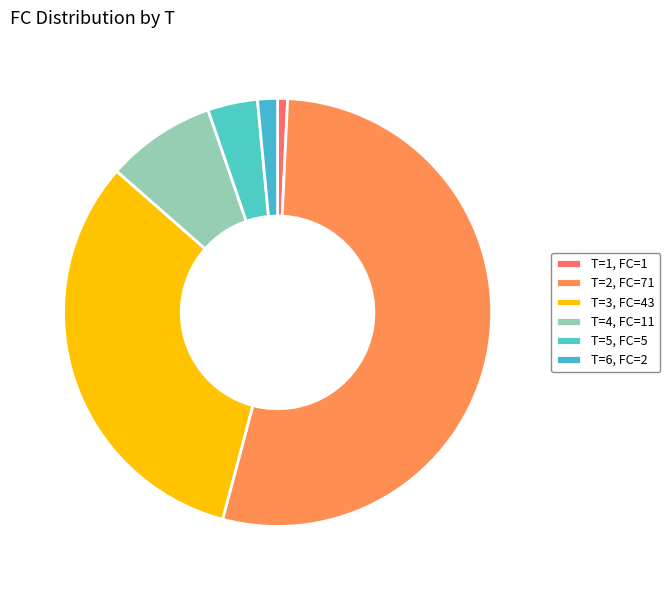

How many slices are in this pie chart?

6